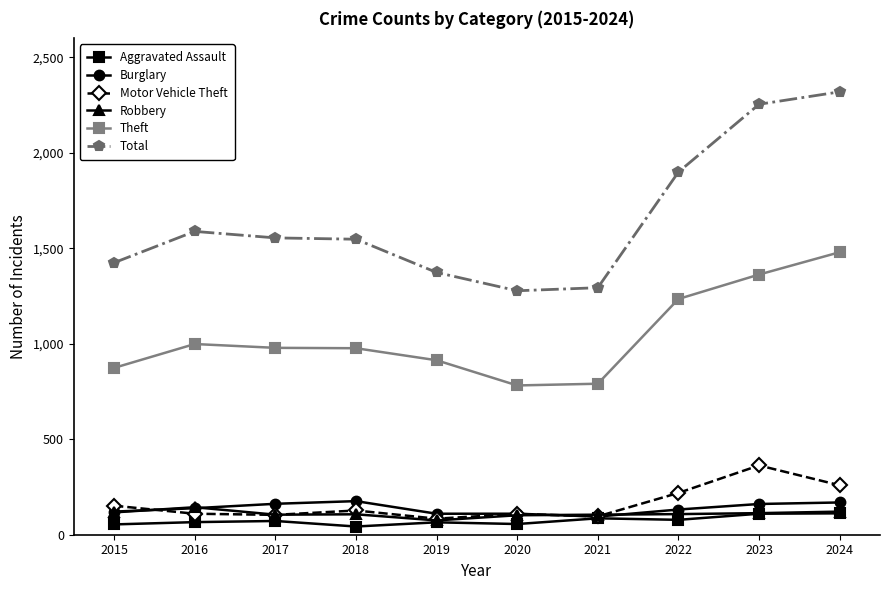

What is the lowest value of the Theft series?

782